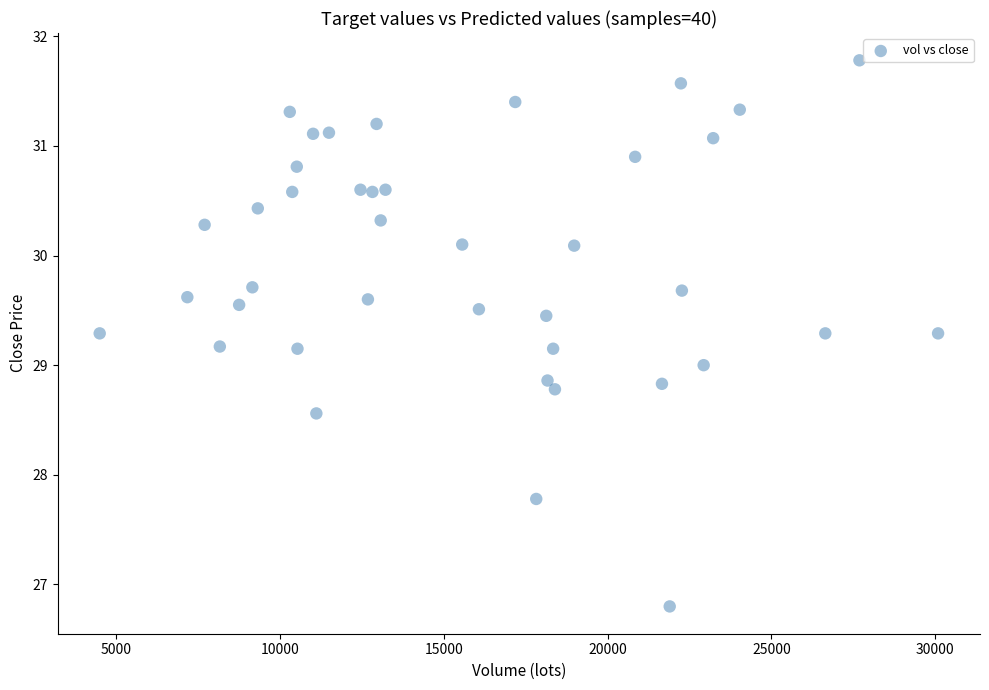

What is the range of X values (max minus min)?

25590.3